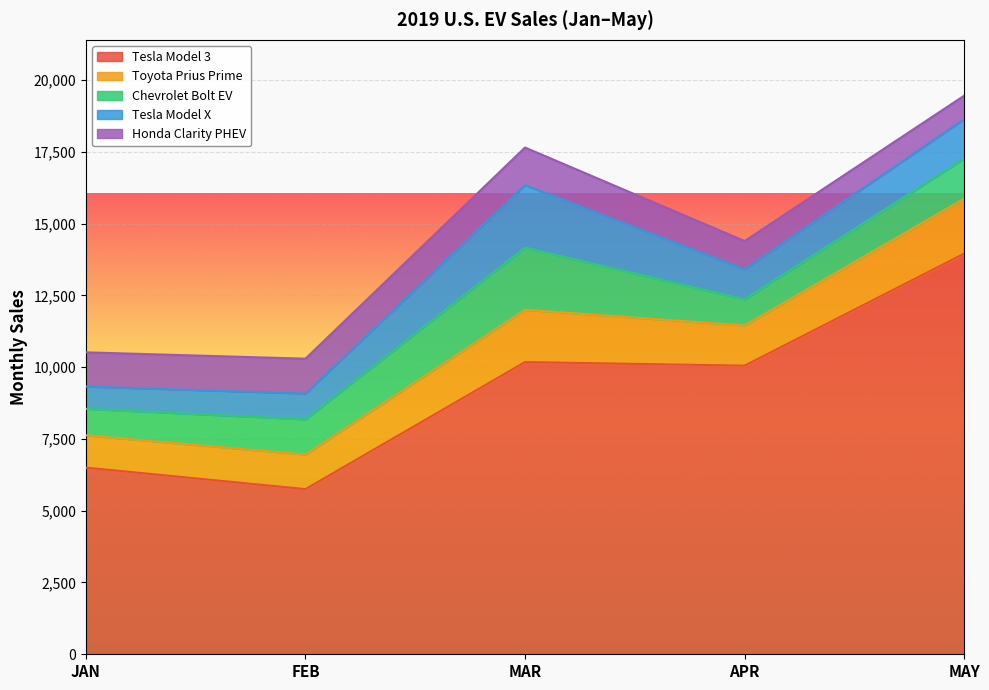

Reading right to left, list all the values displayed in this chart.

Tesla Model 3: 13950	10050	10175	5750	6500
Toyota Prius Prime: 1914	1399	1820	1205	1123
Chevrolet Bolt EV: 1396	910	2166	1225	925
Tesla Model X: 1375	1050	2175	900	775
Honda Clarity PHEV: 816	981	1311	1213	1192